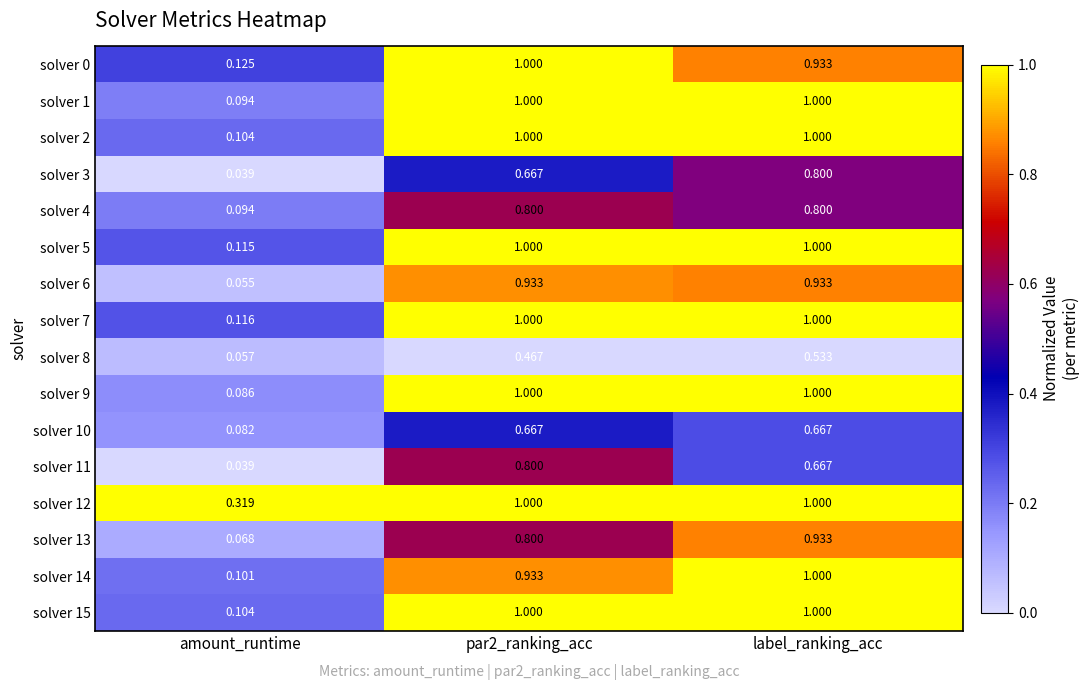

How many data points does each series have?

3